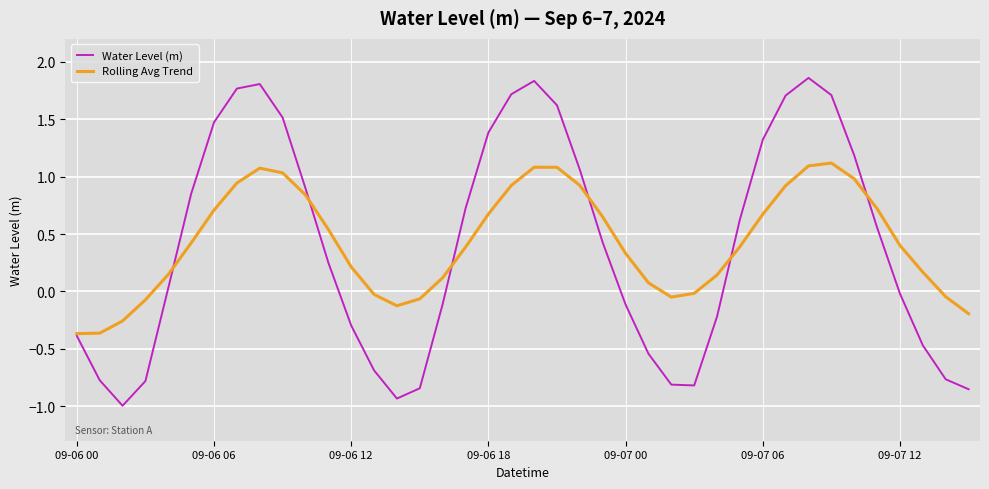

Rank the series by their maximum value, from highest to lowest.

Water Level (m), Rolling Avg Trend